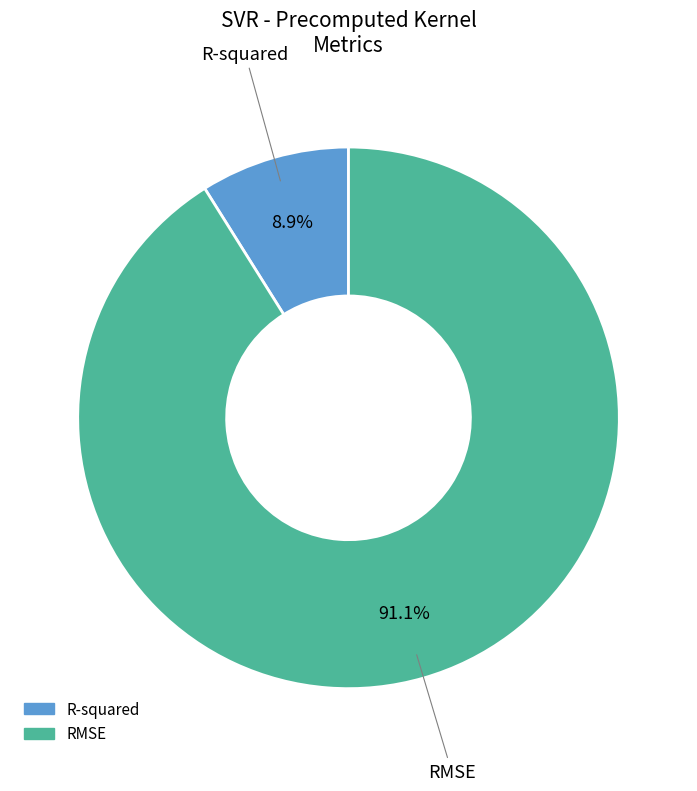

To the nearest percent, what is the difference between the largest and smallest slice percentages?

82%